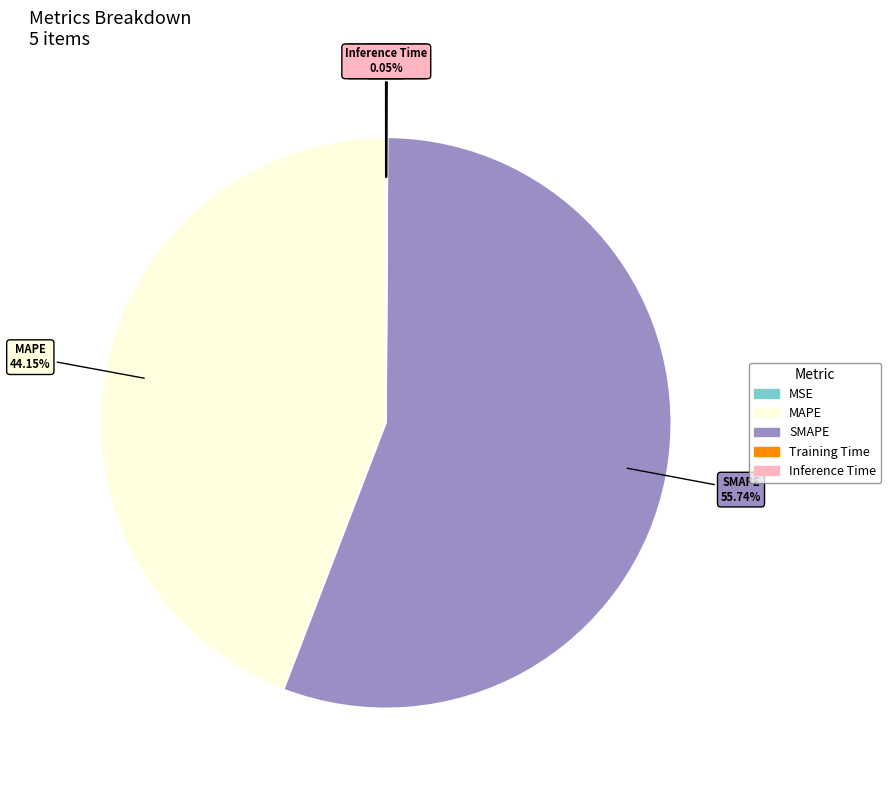

What portion of the pie excludes SMAPE?

44.3%